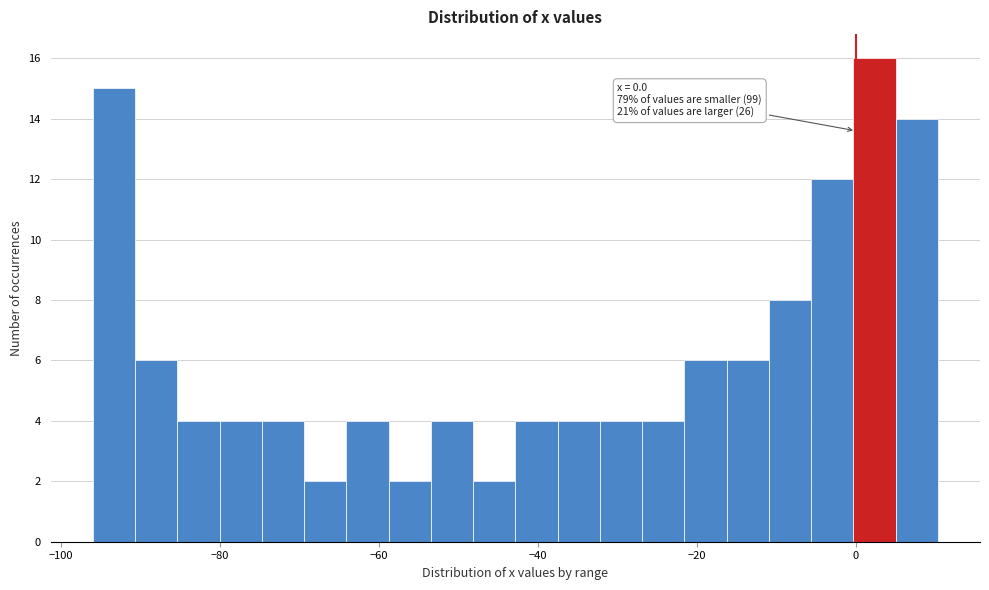

Around what value on the x-axis is the tallest bar? Give the approximate position of its centre, as read against the axis.

2